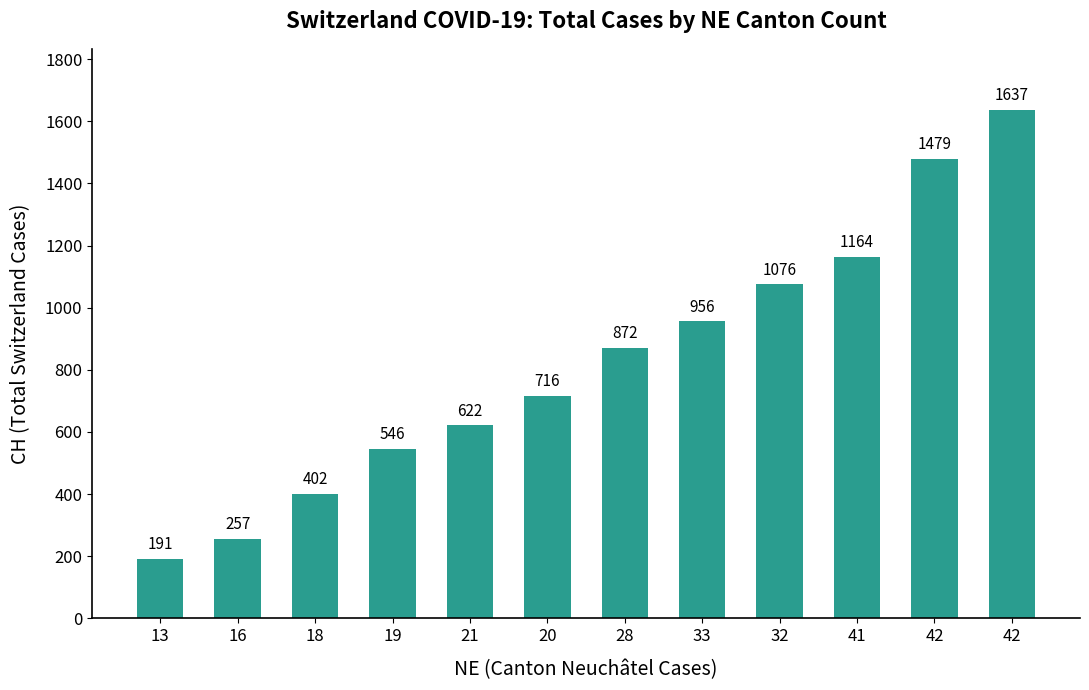

How many bars are there in total?

12